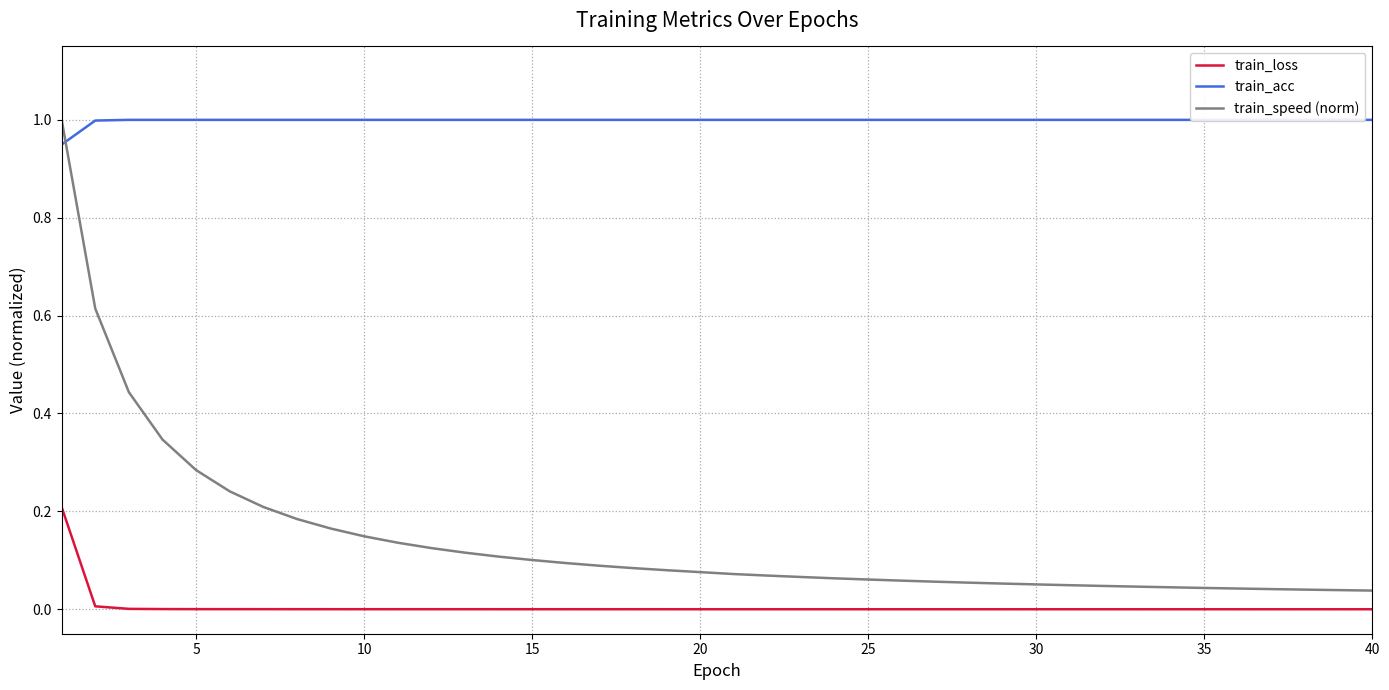

True or false: train_loss and train_speed (norm) intersect in this chart.

False